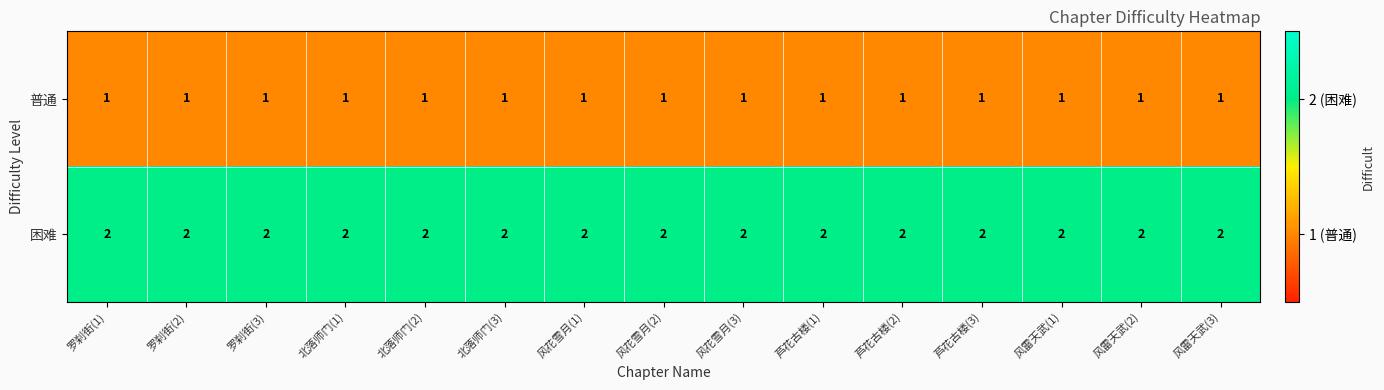

Rank the series by their maximum value, from lowest to highest.

普通, 困难